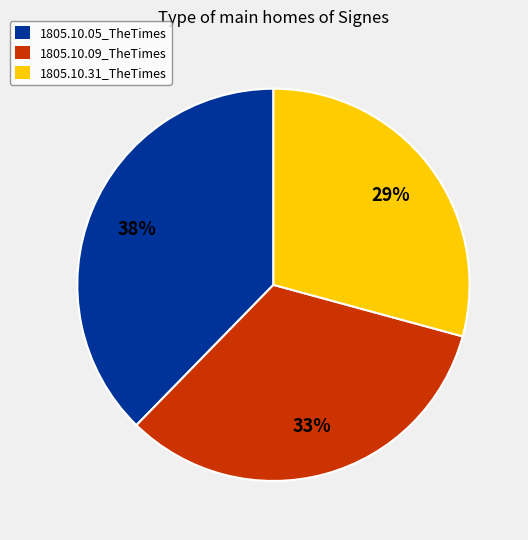

Count the number of slices in the pie.

3